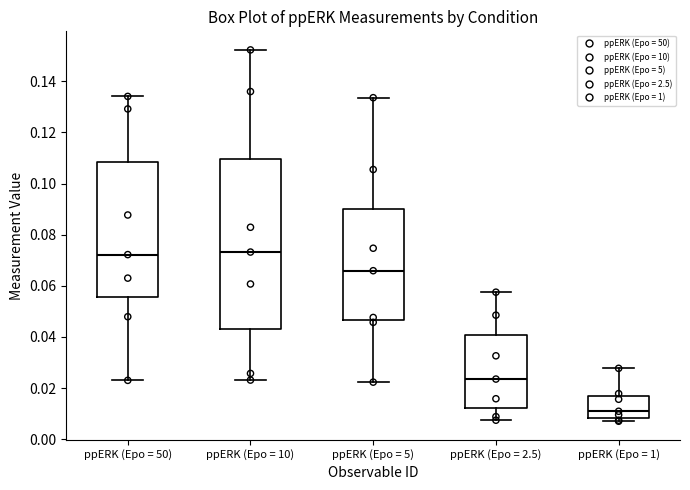

Where does the upper whisker of the box for ppERK (Epo = 50) end on the y-axis? The values are not printed on the chart, so give them approximately, as read against the axis.

0.134